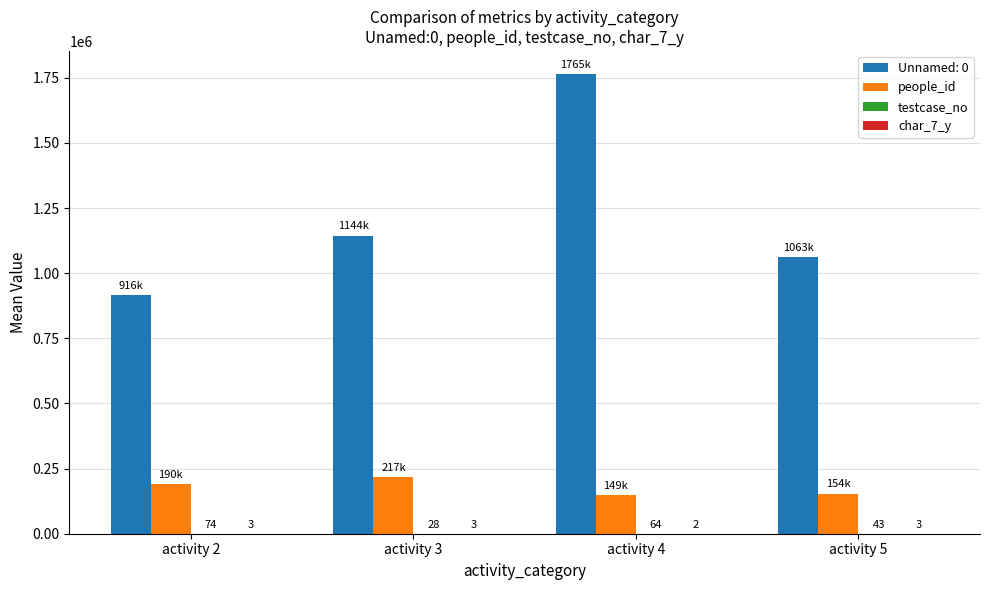

Between activity 3 and activity 4, which series saw the biggest shift?

Unnamed: 0